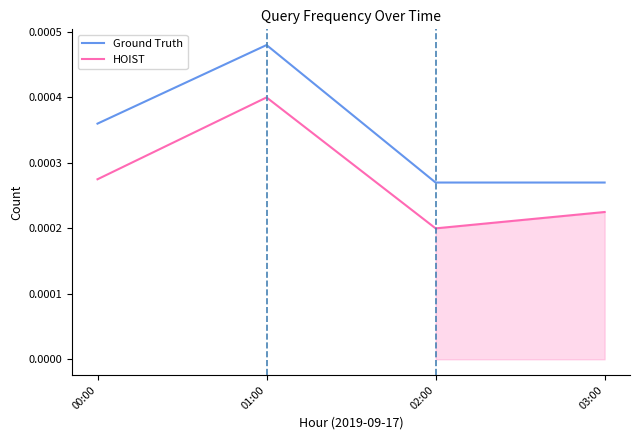

At which category is the sum across all series the highest?

01:00